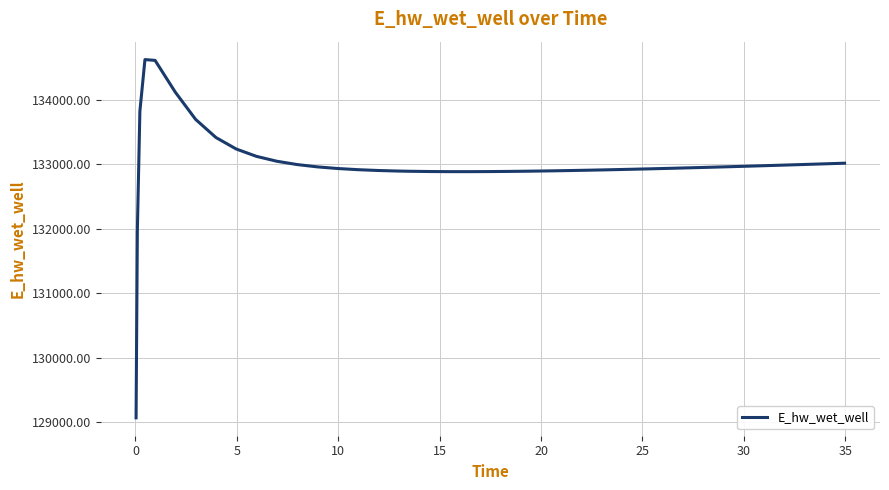

What is the difference between the maximum and minimum values?

5557.4